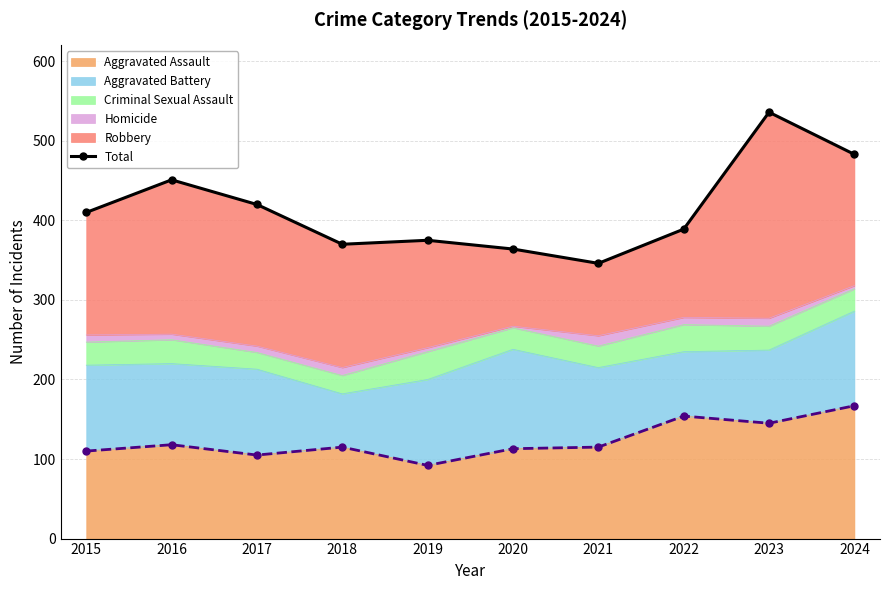

At how many categories does at least one series exceed 227?

10